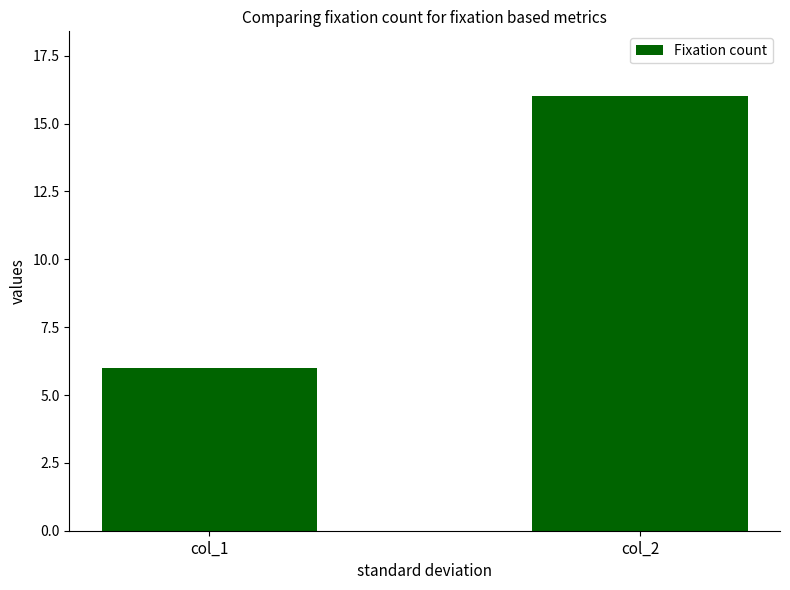

List the labels in order of value, smallest first.

col_1, col_2